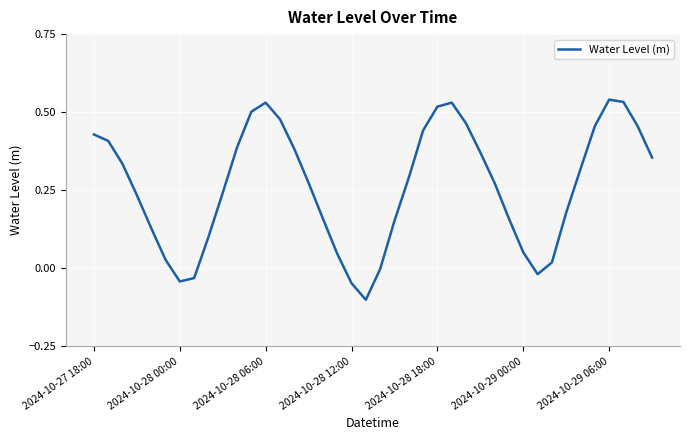

At which label does the data first exceed 0?

2024-10-27 18:00